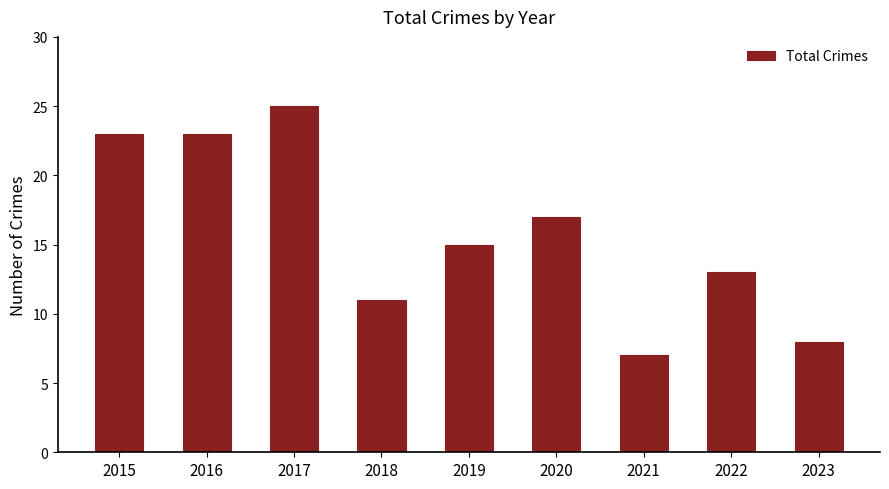

What is the difference between the maximum and minimum values?

18